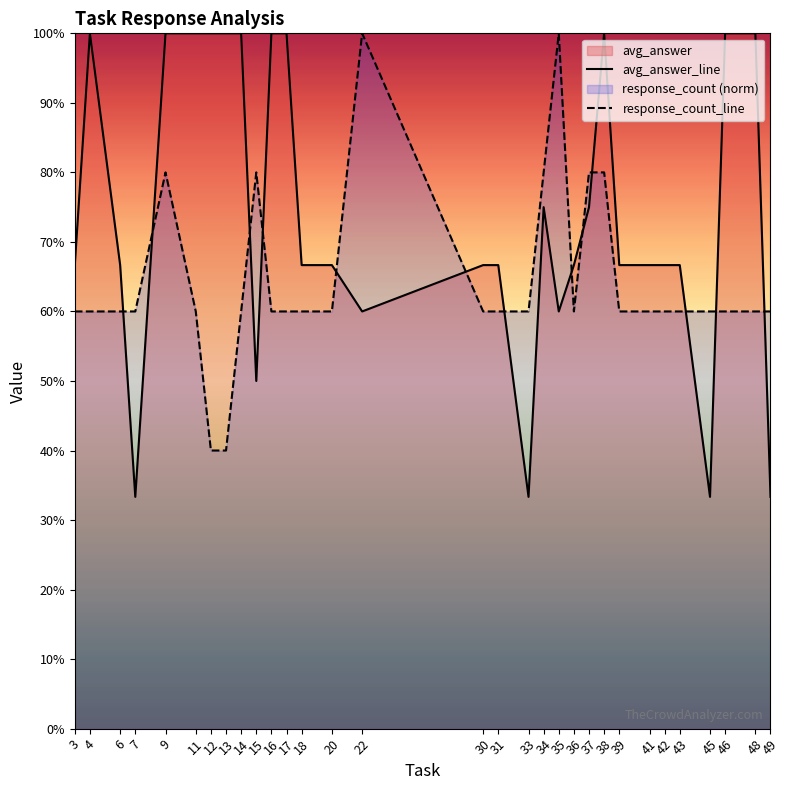

The avg_answer_line series shows 0.5 at 7. True or false?

False